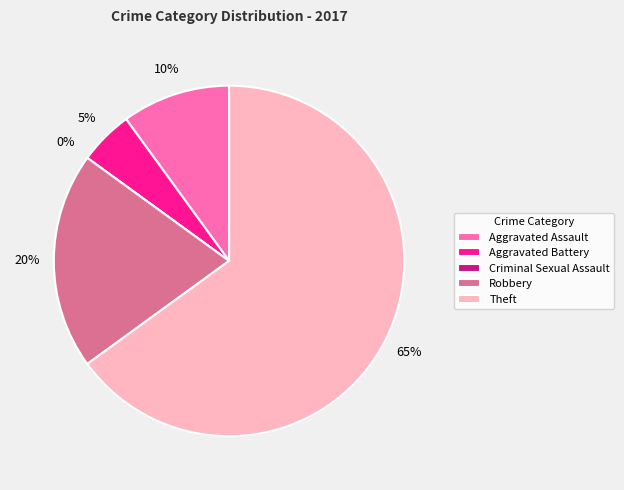

Is there any slice that represents more than half of the pie?

Yes